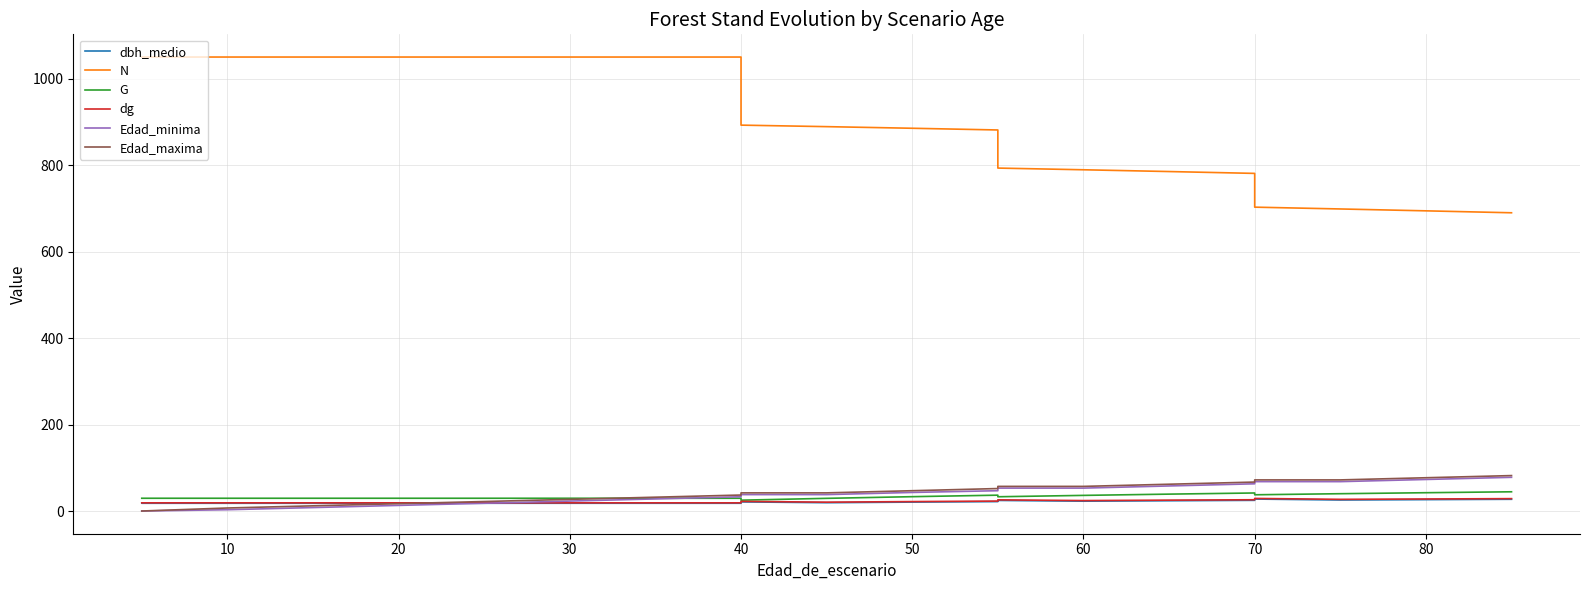

What are all the series names shown in the legend?

dbh_medio, N, G, dg, Edad_minima, Edad_maxima